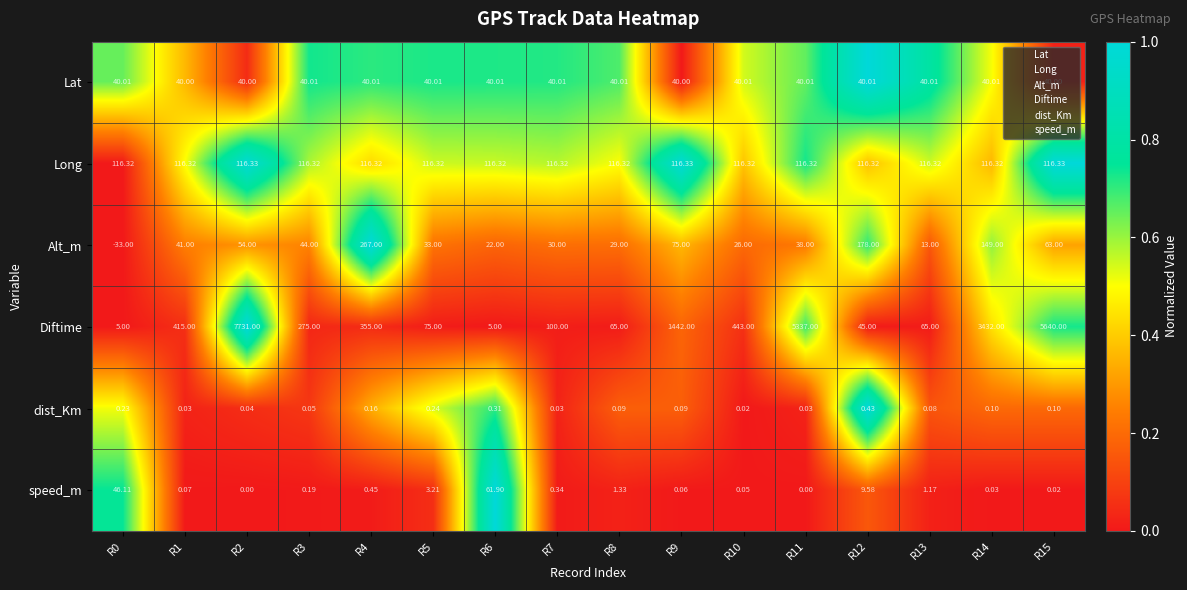

Which series has the largest range (max minus min)?

Diftime